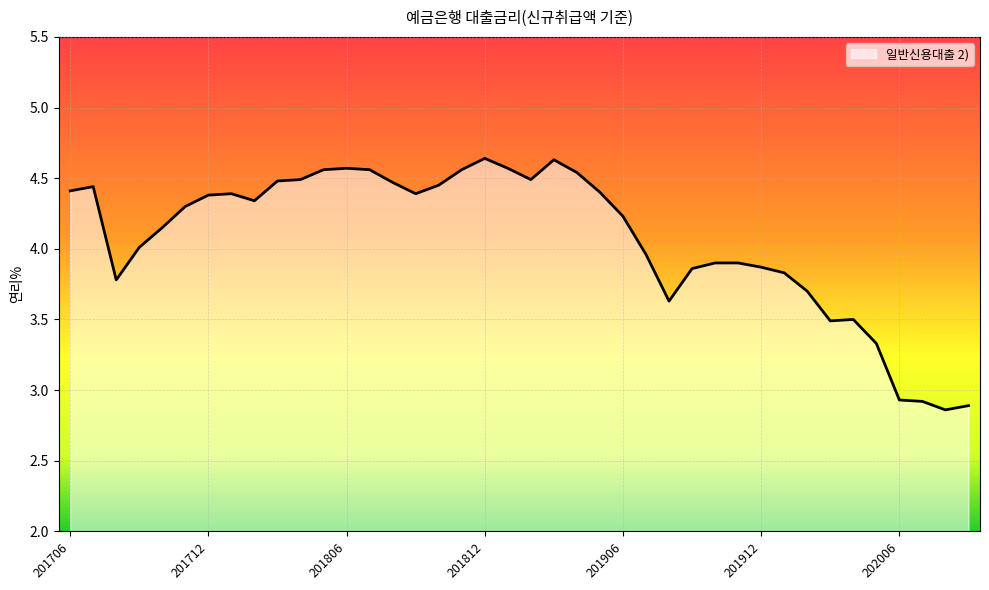

What is the difference between the maximum and minimum values?

1.8